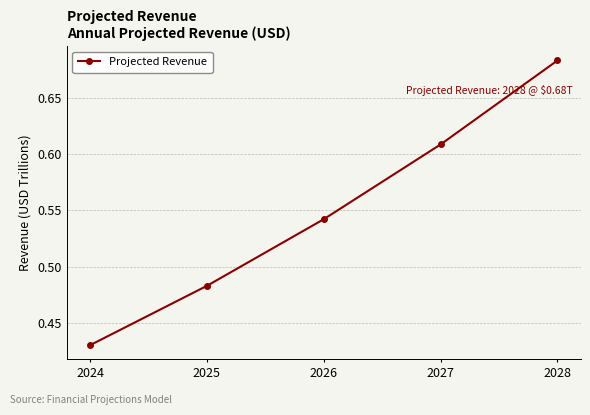

What is the sum of all values?

2.7